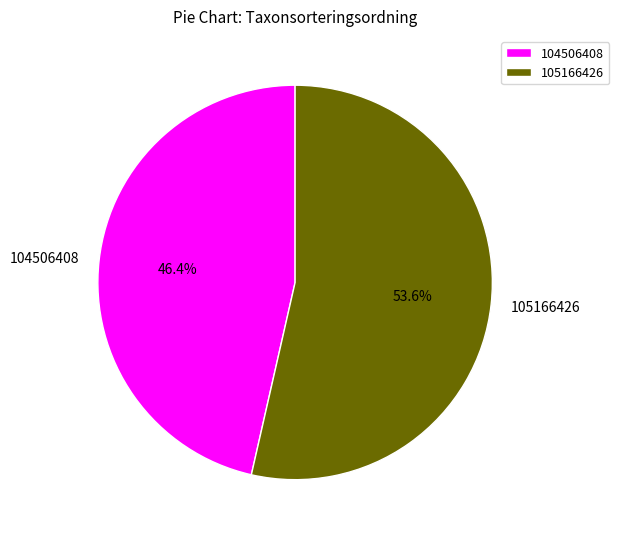

Rank the categories by value from lowest to highest.

104506408, 105166426